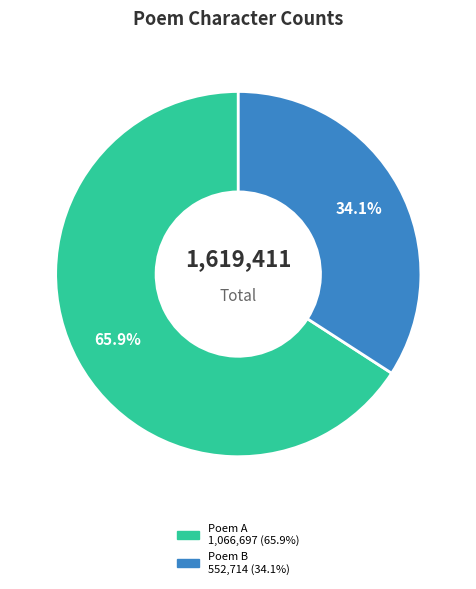

Is there a majority slice in this chart?

Yes